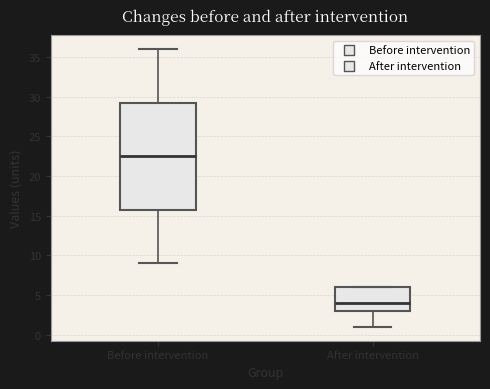

Reading left to right, transcribe this box plot: for each box, give where its median line is, the range the box spans, and where its two whiskers end, as read against the y-axis. The values are not printed on the chart, so give them approximately, as read against the axis.

Before intervention: median 22.5, box 16.0 to 29.5, whiskers 9.0 to 36.0
After intervention: median 4.0, box 3.0 to 6.0, whiskers 1.0 to 6.0